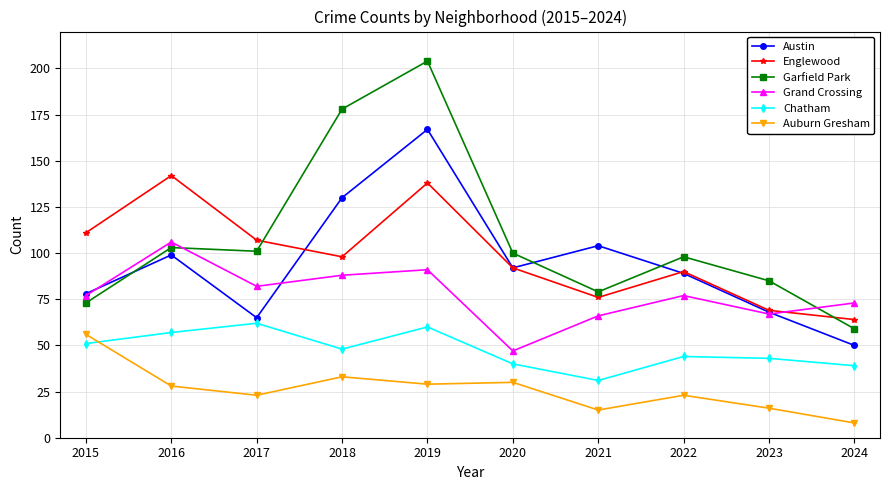

At 2017, list the series in order from smallest to largest.

Auburn Gresham, Chatham, Austin, Grand Crossing, Garfield Park, Englewood